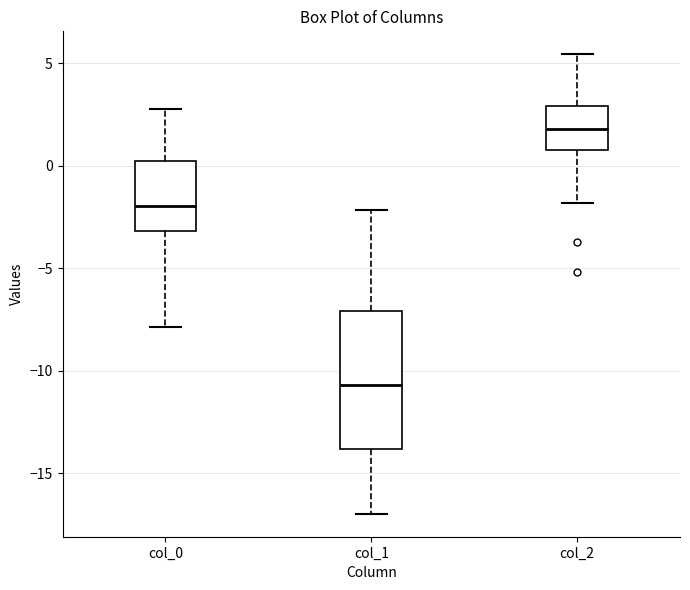

Which box's median line is the lowest?

col_1